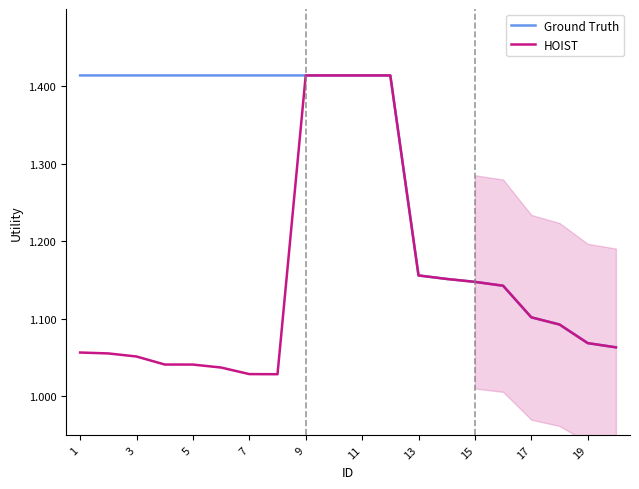

Which series has the widest spread of values?

HOIST